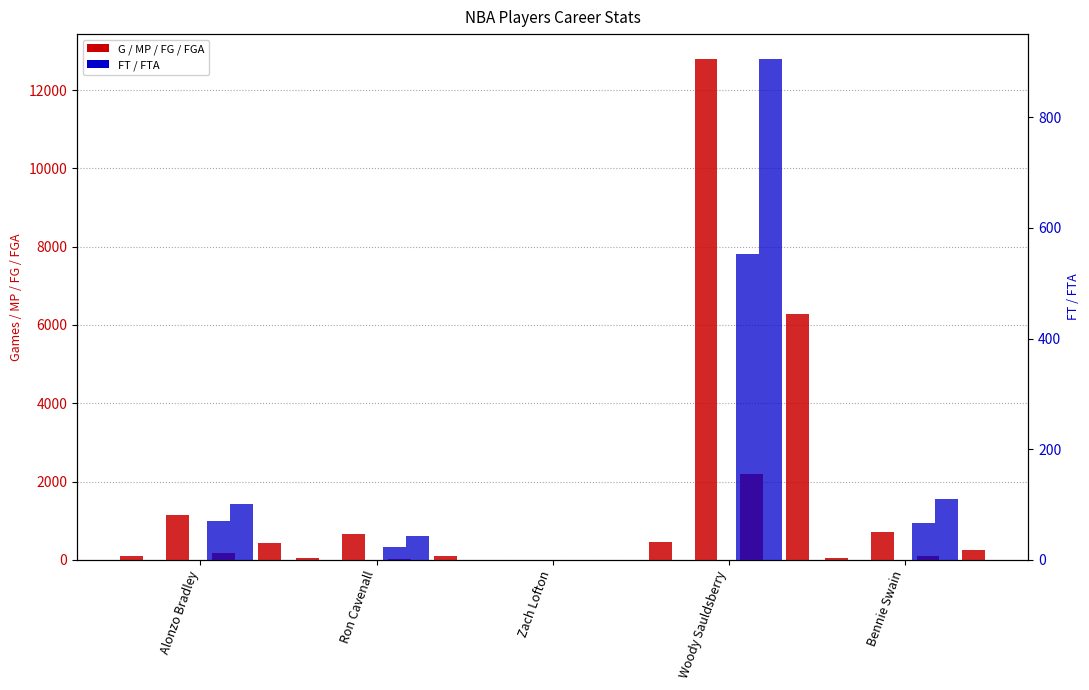

Reading left to right, list all the values displayed in this chart.

G: Alonzo Bradley=99	Ron Cavenall=58	Zach Lofton=1	Woody Sauldsberry=462	Bennie Swain=58
MP: Alonzo Bradley=1139	Ron Cavenall=669	Zach Lofton=4	Woody Sauldsberry=12788	Bennie Swain=708
FG: Alonzo Bradley=184	Ron Cavenall=30	Zach Lofton=0	Woody Sauldsberry=2189	Bennie Swain=99
FGA: Alonzo Bradley=440	Ron Cavenall=89	Zach Lofton=1	Woody Sauldsberry=6288	Bennie Swain=244
FT: Alonzo Bradley=71	Ron Cavenall=24	Zach Lofton=0	Woody Sauldsberry=552	Bennie Swain=67
FTA: Alonzo Bradley=101	Ron Cavenall=44	Zach Lofton=0	Woody Sauldsberry=905	Bennie Swain=110